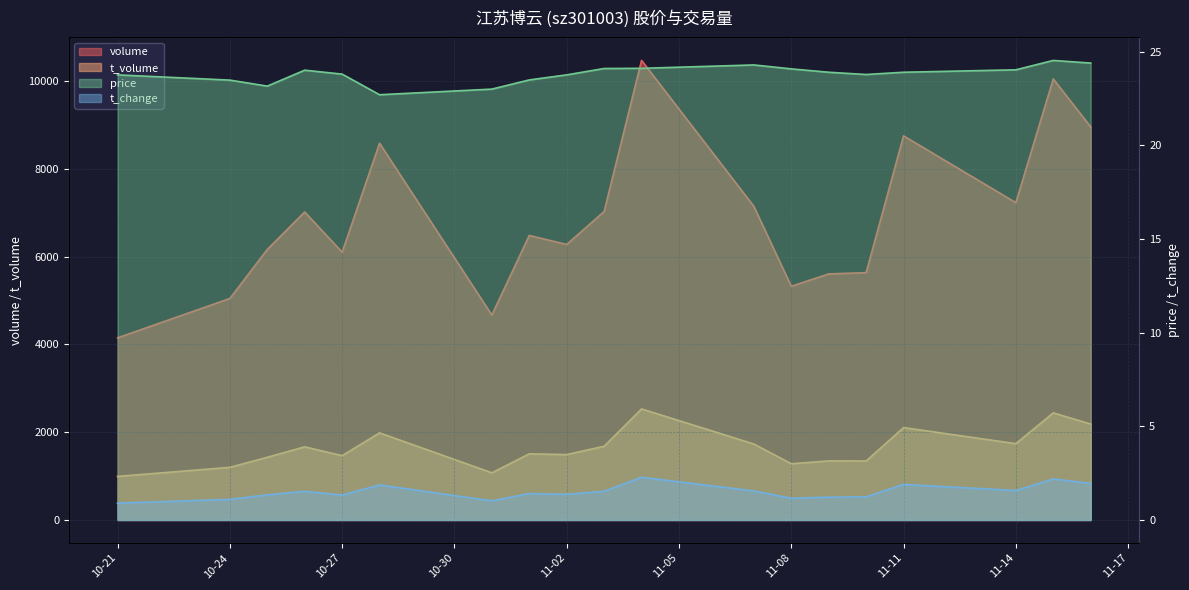

Reading left to right, list all the values displayed in this chart.

volume: 4149.0	5045.0	6162.0	7015.0	6100.0	8582.0	4667.0	6481.0	6276.0	7027.0	10468.0	7145.0	5323.0	5605.0	5634.0	8750.0	7228.0	10046.0	8954.0
t_volume: 993.0	1199.0	1428.0	1667.0	1465.0	1985.0	1075.0	1507.0	1490.0	1680.0	2530.0	1731.0	1281.0	1346.0	1344.0	2105.0	1739.0	2440.0	2185.0
t_change: 0.9	1.1	1.3	1.5	1.3	1.9	1.0	1.4	1.4	1.5	2.3	1.6	1.2	1.2	1.2	1.9	1.6	2.2	1.9
price: 23.8	23.5	23.2	24.0	23.8	22.7	23.0	23.5	23.8	24.1	24.1	24.3	24.1	23.9	23.8	23.9	24.0	24.5	24.4